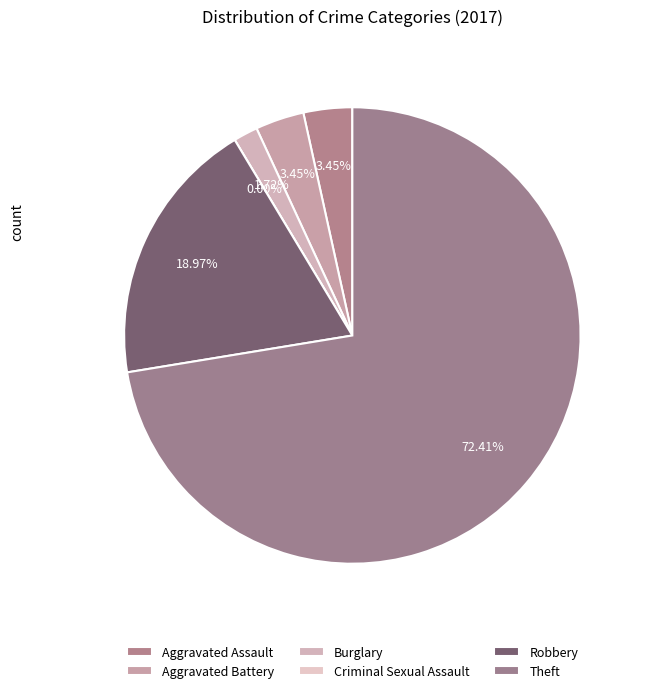

Rank the categories by value from lowest to highest.

Criminal Sexual Assault, Burglary, Aggravated Assault, Aggravated Battery, Robbery, Theft